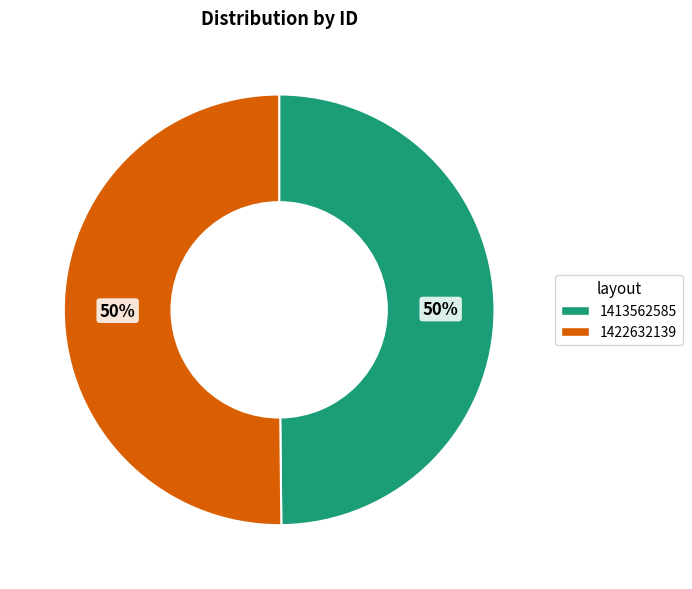

What is the ratio of the value at 1413562585 to the value at 1422632139?

1.0